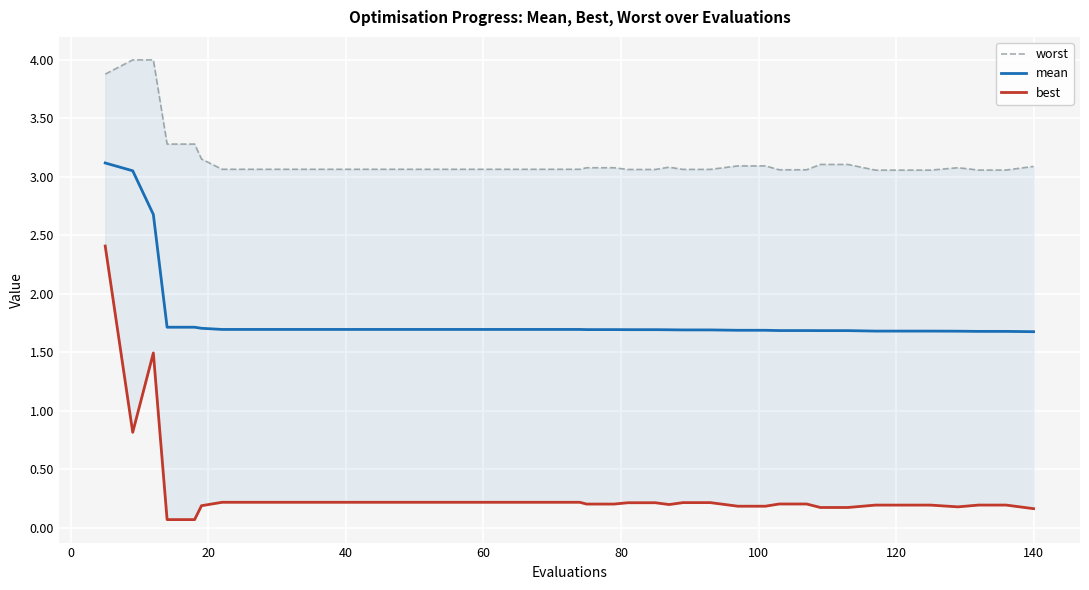

The value of best at 120 is 0.2. True or false?

True